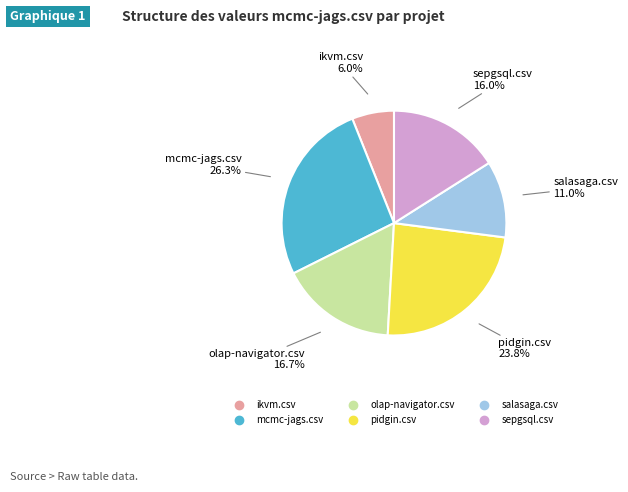

Is the sum of mcmc-jags.csv and olap-navigator.csv greater than half?

No